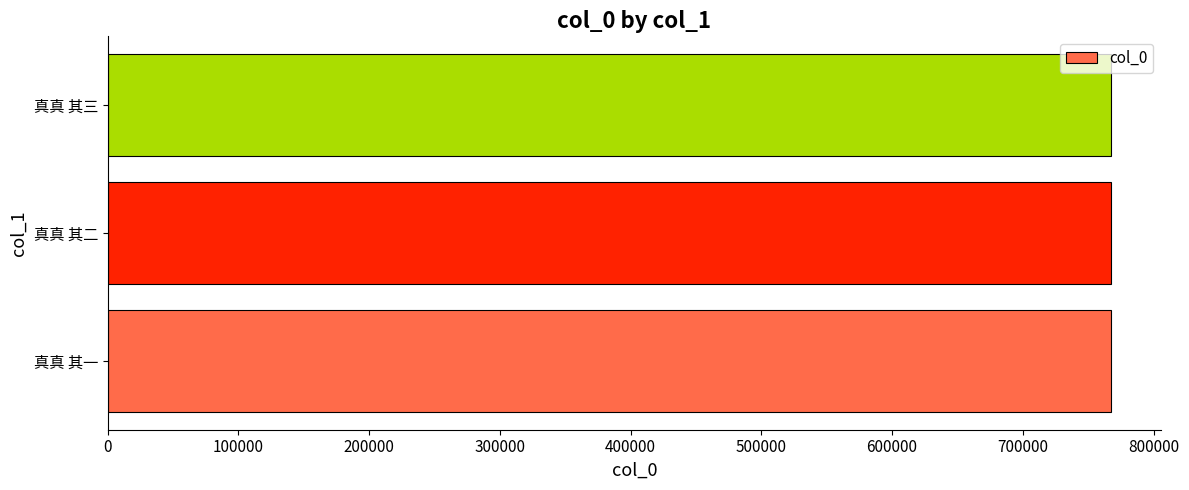

What value does the data have at 真真 其二?

767287